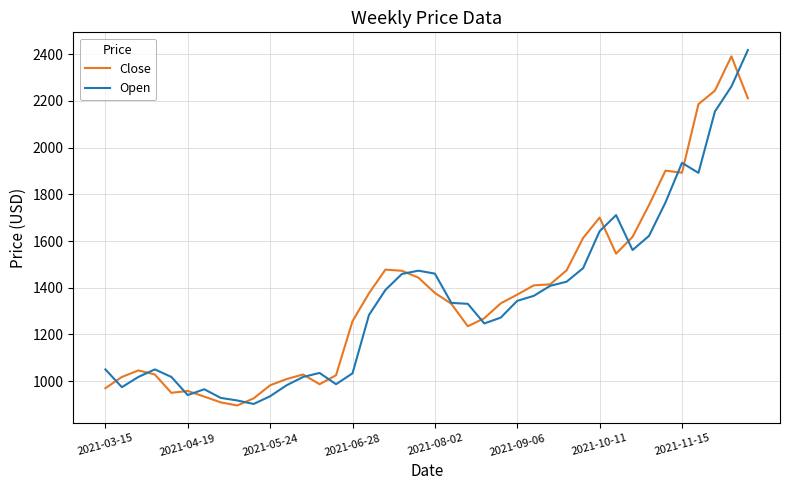

After their last crossing, which series has the higher values: Open or Close?

Open